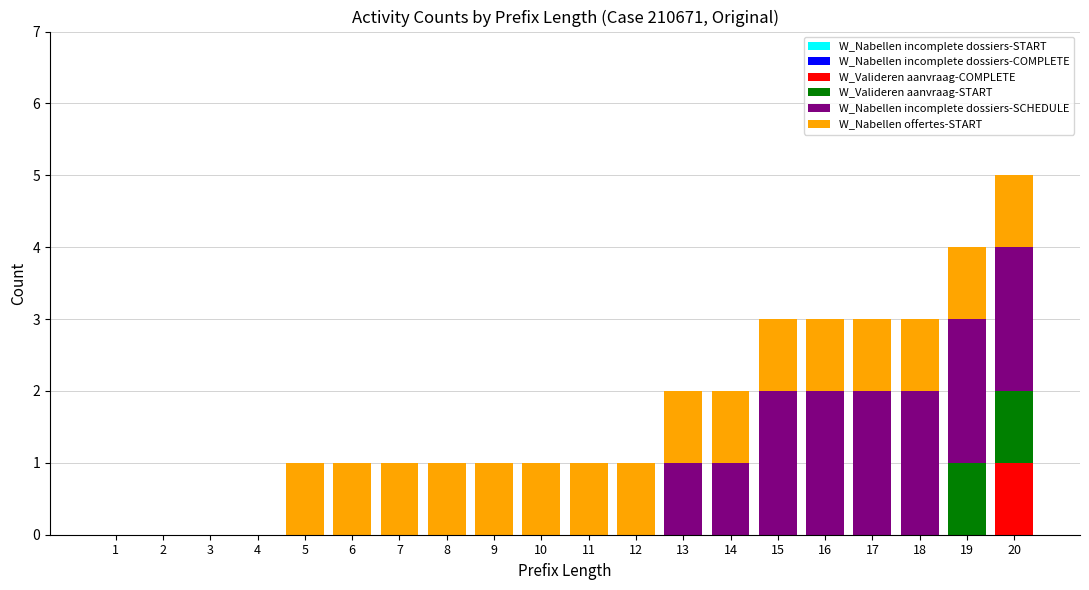

What is the total value across all series at 16?

3